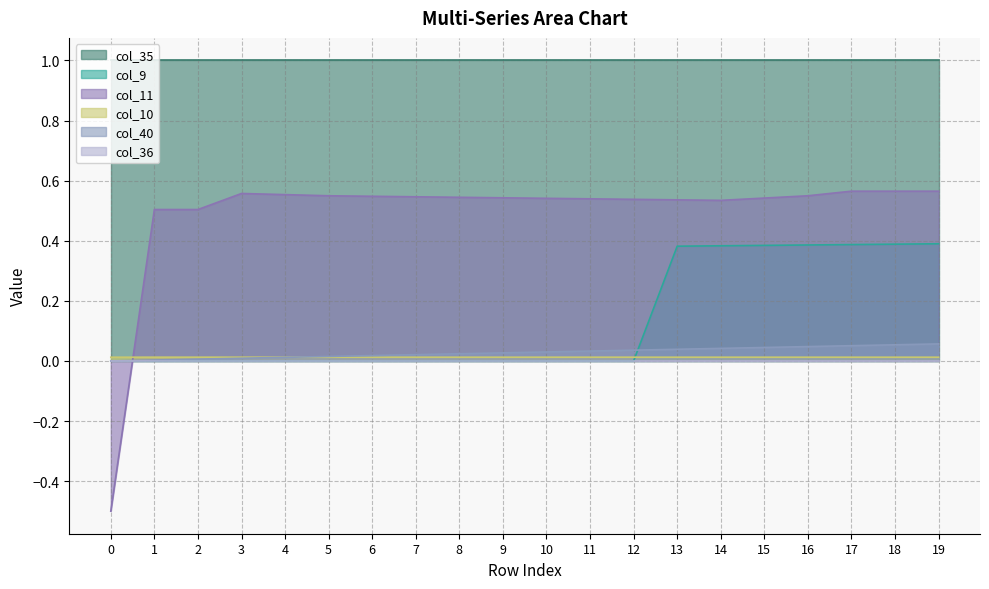

What is the difference between the highest and lowest values at 10?

1.0